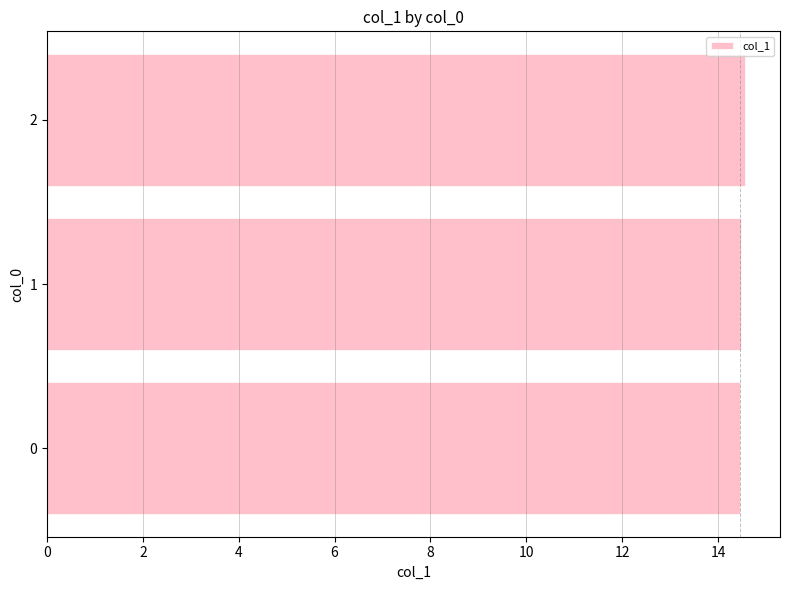

What is the smallest value displayed?

14.5